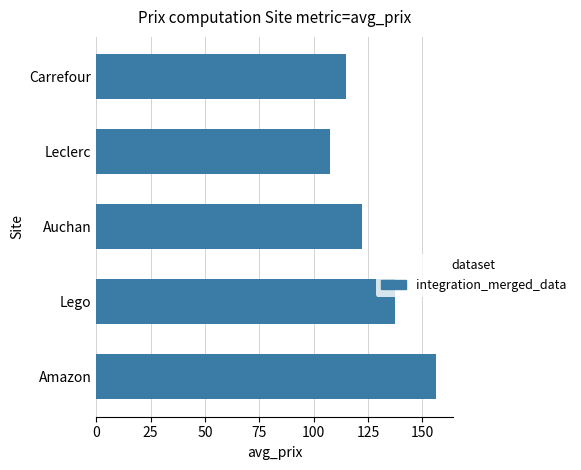

At which label is the value closest to 131?

Lego